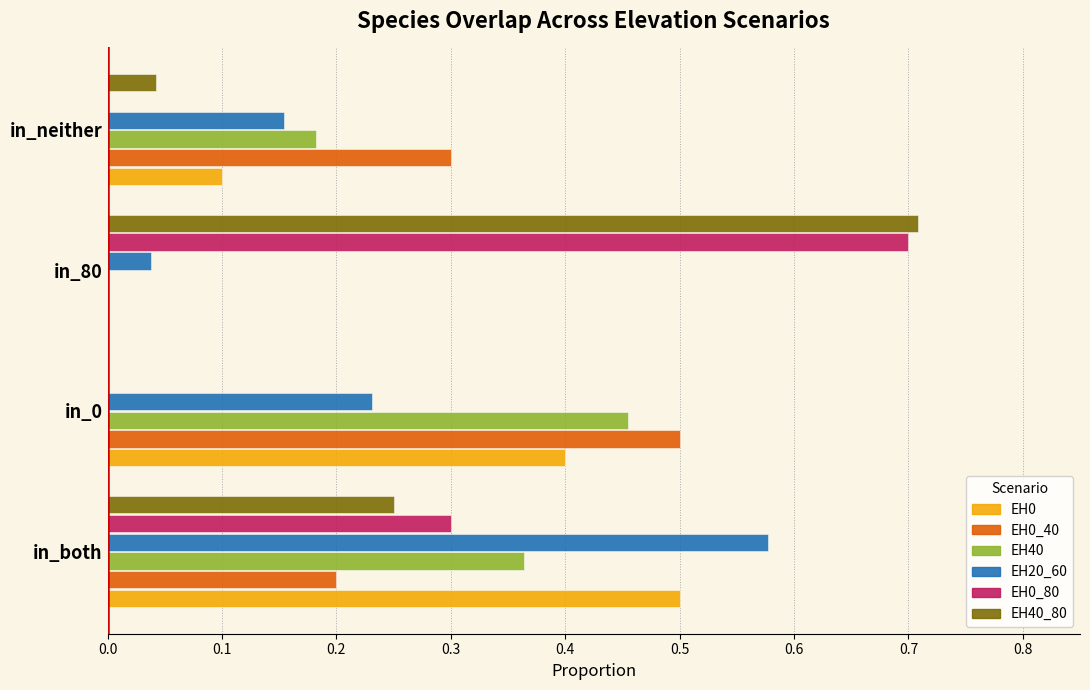

What is the sum of the EH0_40 values at in_80 and in_neither?

0.3